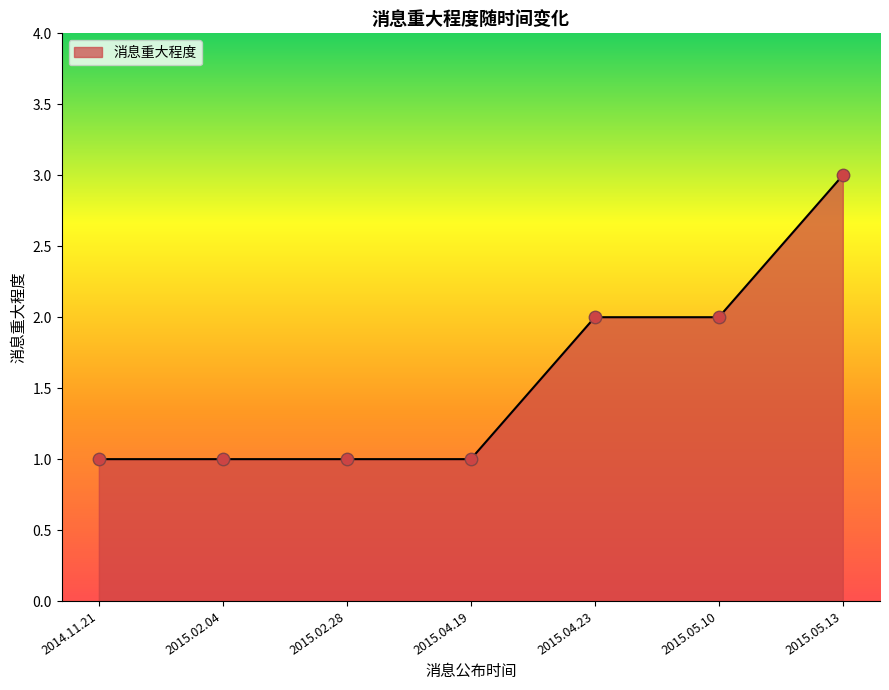

What is the ratio of the value at 2015.04.23 to the value at 2014.11.21?

2.0